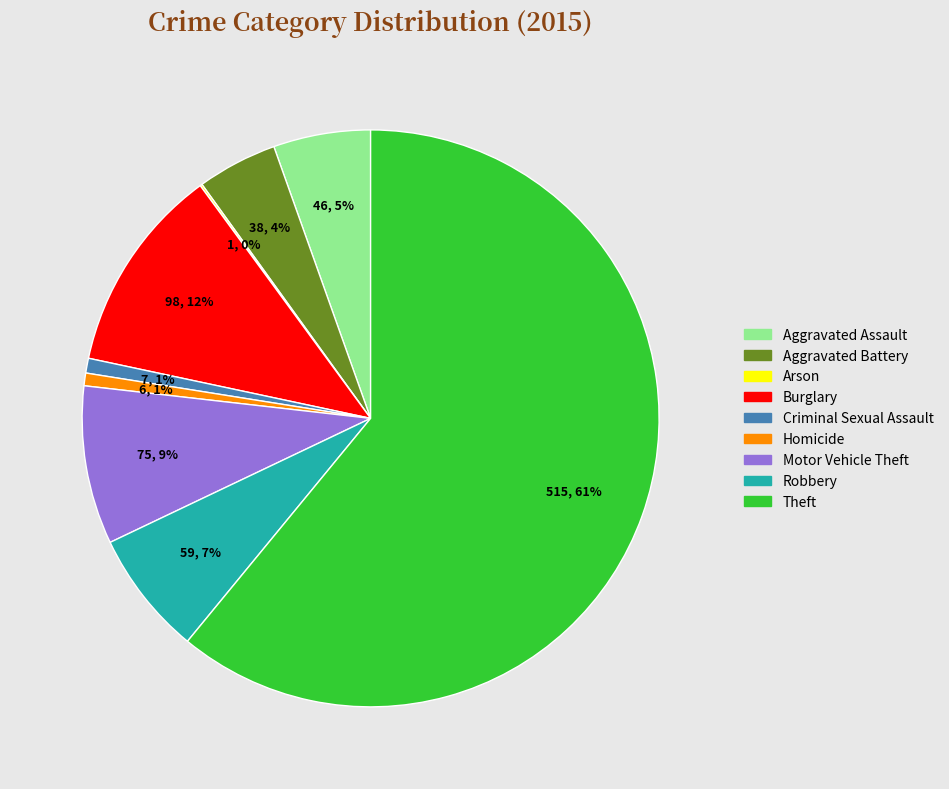

Which category has the biggest portion of the pie?

Theft